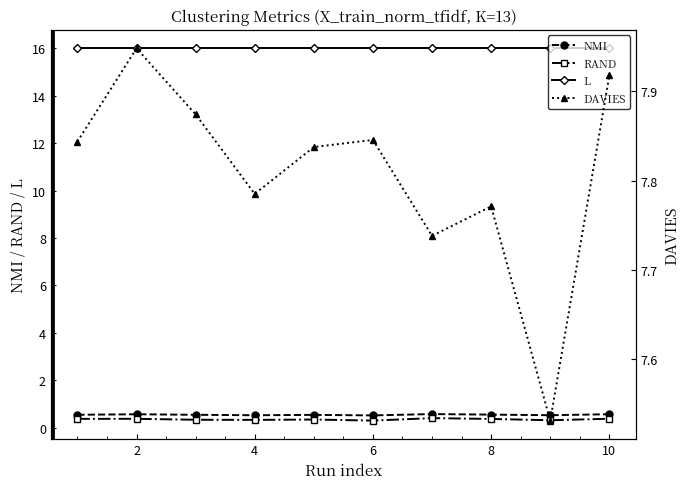

Read the RAND value at 2.

0.4